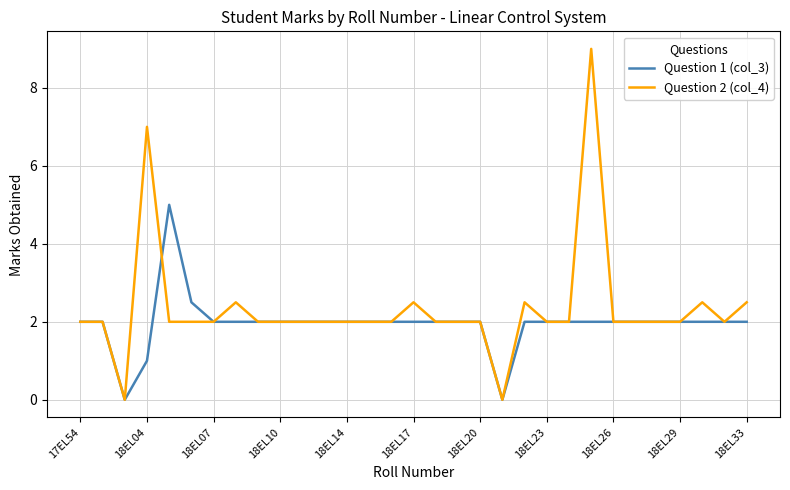

What are all the series names shown in the legend?

Question 1 (col_3), Question 2 (col_4)